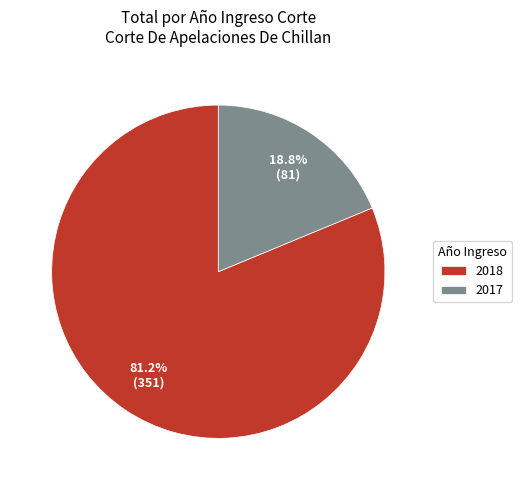

Is the sum of 2017 and 2018 greater than half?

Yes